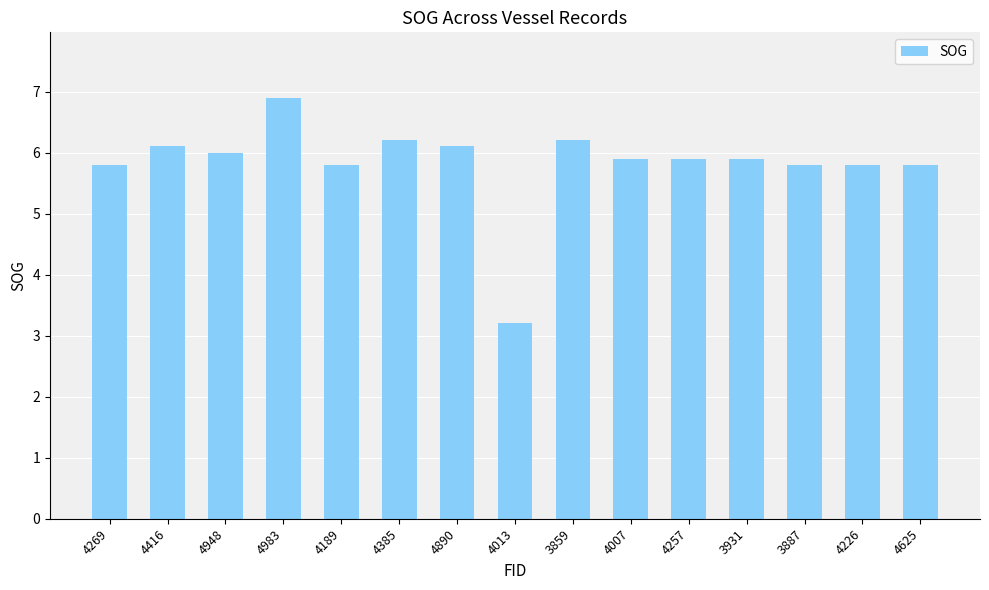

How many bars are there in total?

15